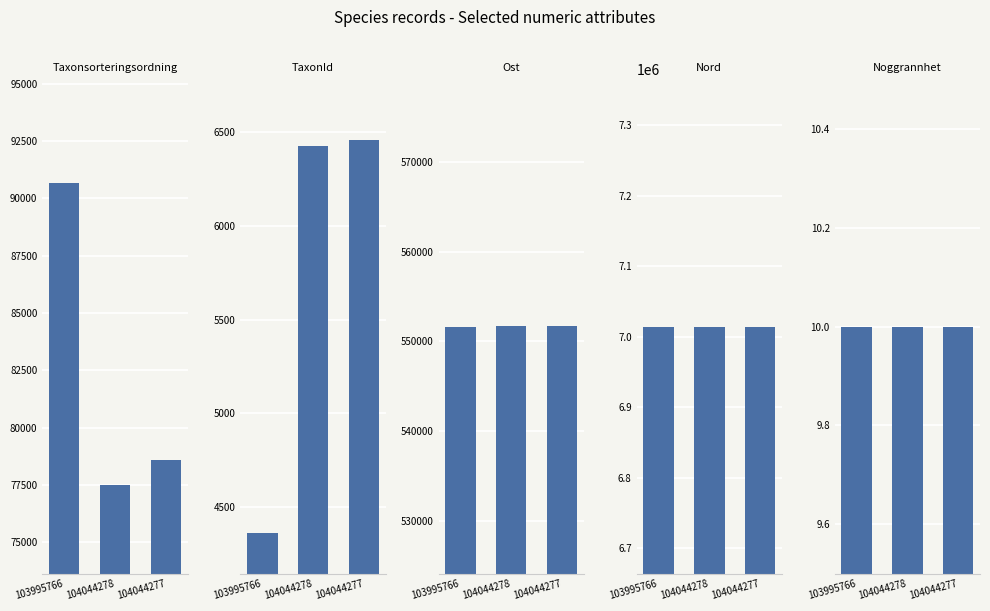

What is the label of the 1st bar from the left?

103995766